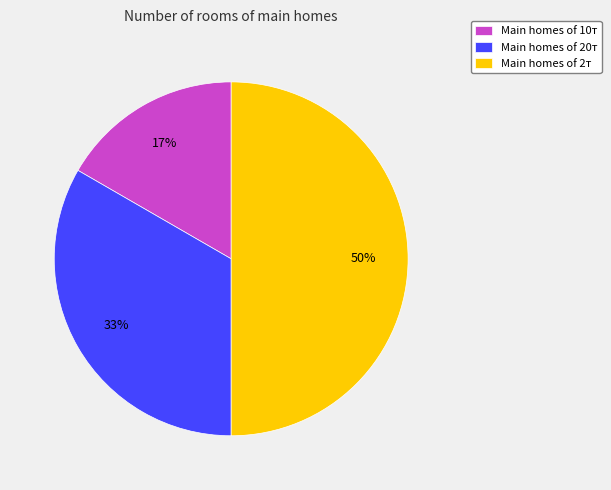

Does Main homes of 20т represent more than half of the total?

No